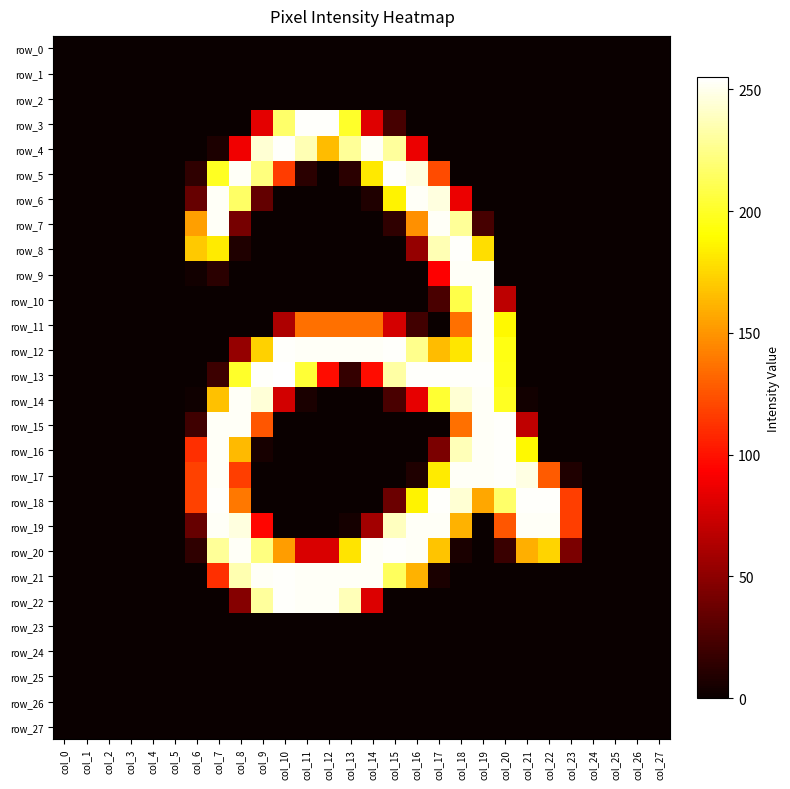

Reading left to right, extract all data points from this chart.

row_0: 0	0	0	0	0	0	0	0	0	0	0	0	0	0	0	0	0	0	0	0	0	0	0	0	0	0	0	0
row_1: 0	0	0	0	0	0	0	0	0	0	0	0	0	0	0	0	0	0	0	0	0	0	0	0	0	0	0	0
row_2: 0	0	0	0	0	0	0	0	0	0	0	0	0	0	0	0	0	0	0	0	0	0	0	0	0	0	0	0
row_3: 0	0	0	0	0	0	0	0	0	83	217	254	254	201	81	23	0	0	0	0	0	0	0	0	0	0	0	0
row_4: 0	0	0	0	0	0	0	7	88	244	254	236	165	229	253	230	86	0	0	0	0	0	0	0	0	0	0	0
row_5: 0	0	0	0	0	0	14	199	253	222	116	12	0	12	182	254	247	122	0	0	0	0	0	0	0	0	0	0
row_6: 0	0	0	0	0	0	35	253	216	34	0	0	0	0	8	186	253	247	86	0	0	0	0	0	0	0	0	0
row_7: 0	0	0	0	0	0	154	253	41	0	0	0	0	0	0	14	148	253	229	23	0	0	0	0	0	0	0	0
row_8: 0	0	0	0	0	0	170	183	8	0	0	0	0	0	0	0	53	236	254	178	0	0	0	0	0	0	0	0
row_9: 0	0	0	0	0	0	3	12	0	0	0	0	0	0	0	0	0	93	253	253	0	0	0	0	0	0	0	0
row_10: 0	0	0	0	0	0	0	0	0	0	0	0	0	0	0	0	0	24	209	253	68	0	0	0	0	0	0	0
row_11: 0	0	0	0	0	0	0	0	0	0	62	136	136	136	136	77	21	0	136	253	188	0	0	0	0	0	0	0
row_12: 0	0	0	0	0	0	0	0	53	173	254	253	253	253	253	254	226	165	181	253	195	0	0	0	0	0	0	0
row_13: 0	0	0	0	0	0	0	19	201	254	255	204	98	16	98	232	254	254	254	254	196	0	0	0	0	0	0	0
row_14: 0	0	0	0	0	0	2	167	253	245	76	6	0	0	0	24	84	203	244	253	199	3	0	0	0	0	0	0
row_15: 0	0	0	0	0	0	20	253	253	126	0	0	0	0	0	0	0	0	136	253	254	69	0	0	0	0	0	0
row_16: 0	0	0	0	0	0	111	253	164	5	0	0	0	0	0	0	0	43	237	253	254	188	0	0	0	0	0	0
row_17: 0	0	0	0	0	0	118	253	117	0	0	0	0	0	0	0	8	183	253	253	254	248	128	8	0	0	0	0
row_18: 0	0	0	0	0	0	118	254	139	0	0	0	0	0	0	37	186	254	244	157	217	254	254	117	0	0	0	0
row_19: 0	0	0	0	0	0	35	253	247	95	0	0	0	4	58	239	253	253	161	0	126	253	253	117	0	0	0	0
row_20: 0	0	0	0	0	0	14	229	253	223	153	79	79	180	253	254	253	168	6	0	18	160	174	43	0	0	0	0
row_21: 0	0	0	0	0	0	0	111	235	253	254	253	253	253	253	214	161	6	0	0	0	0	0	0	0	0	0	0
row_22: 0	0	0	0	0	0	0	0	47	230	254	253	253	237	80	0	0	0	0	0	0	0	0	0	0	0	0	0
row_23: 0	0	0	0	0	0	0	0	0	0	0	0	0	0	0	0	0	0	0	0	0	0	0	0	0	0	0	0
row_24: 0	0	0	0	0	0	0	0	0	0	0	0	0	0	0	0	0	0	0	0	0	0	0	0	0	0	0	0
row_25: 0	0	0	0	0	0	0	0	0	0	0	0	0	0	0	0	0	0	0	0	0	0	0	0	0	0	0	0
row_26: 0	0	0	0	0	0	0	0	0	0	0	0	0	0	0	0	0	0	0	0	0	0	0	0	0	0	0	0
row_27: 0	0	0	0	0	0	0	0	0	0	0	0	0	0	0	0	0	0	0	0	0	0	0	0	0	0	0	0